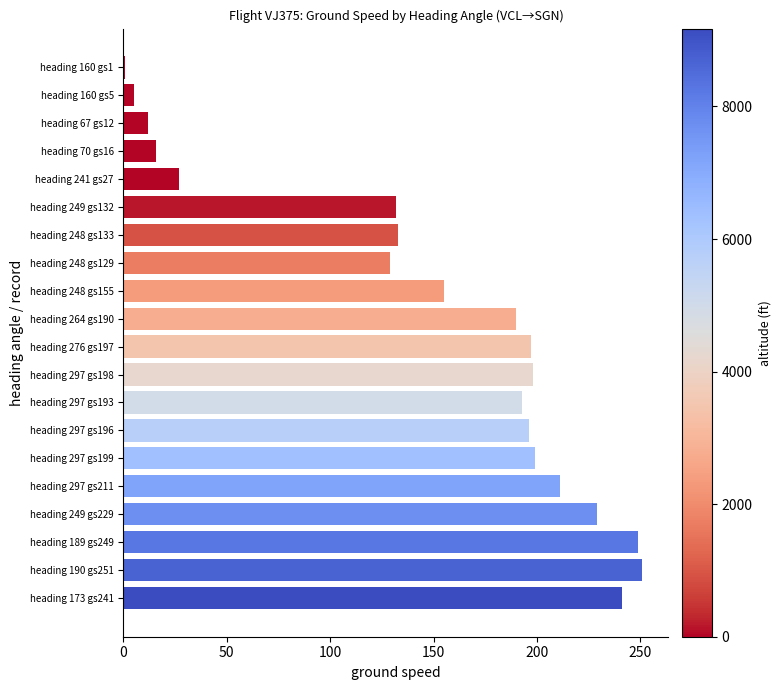

Is it true that the value at heading 297 gs198 is 198?

True